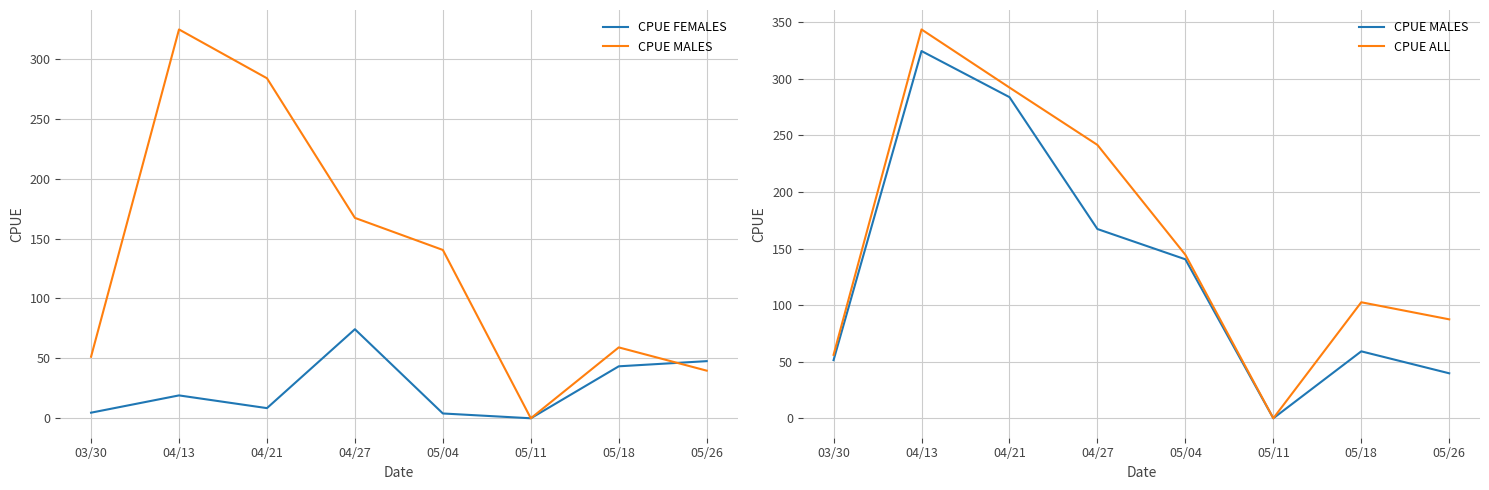

What is the label of the 5th point from the right?

04/27